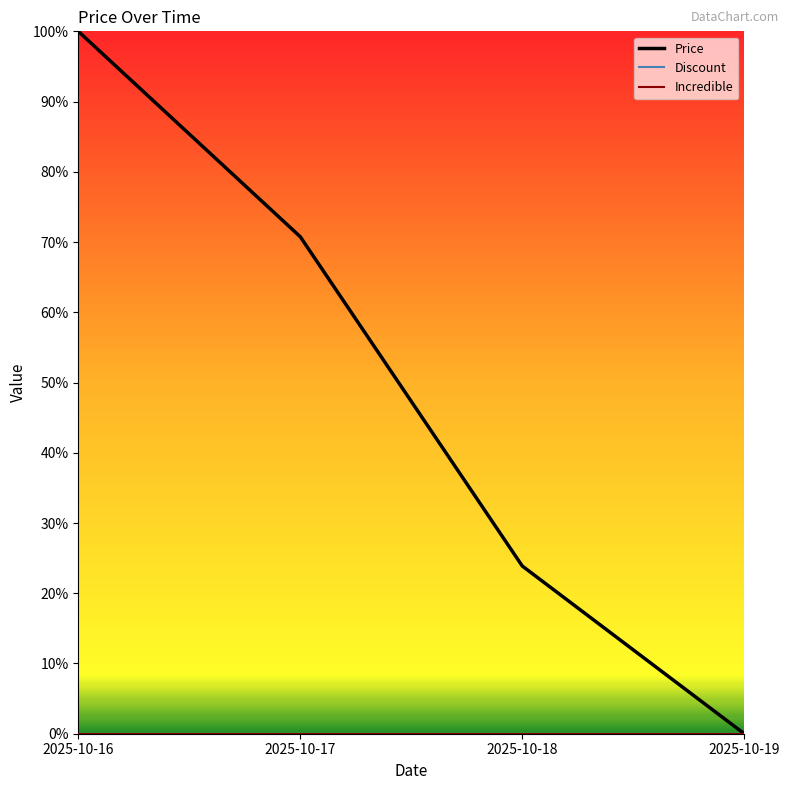

List the labels in order of Incredible value, smallest first.

2025-10-16, 2025-10-17, 2025-10-18, 2025-10-19